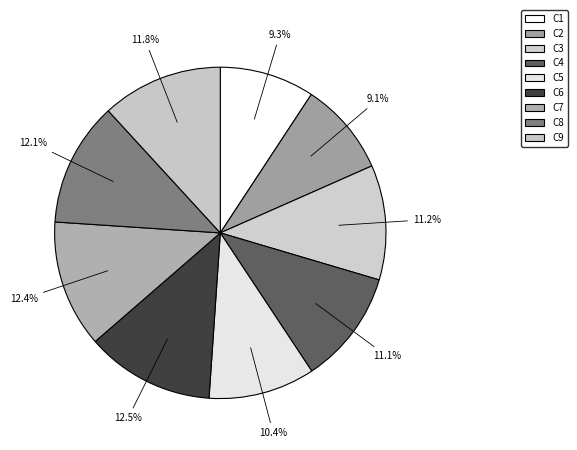

Is there any slice that represents more than half of the pie?

No